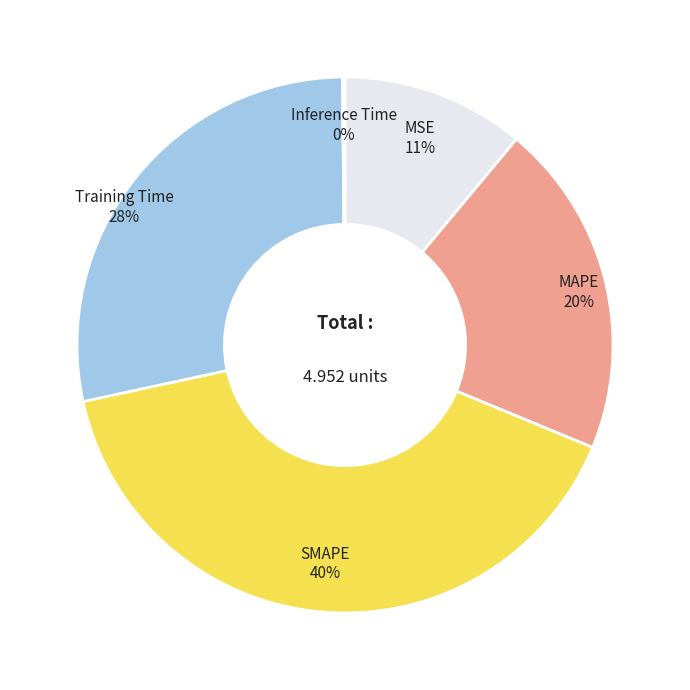

To the nearest percent, what is the difference between the MSE and MAPE slice percentages?

9%